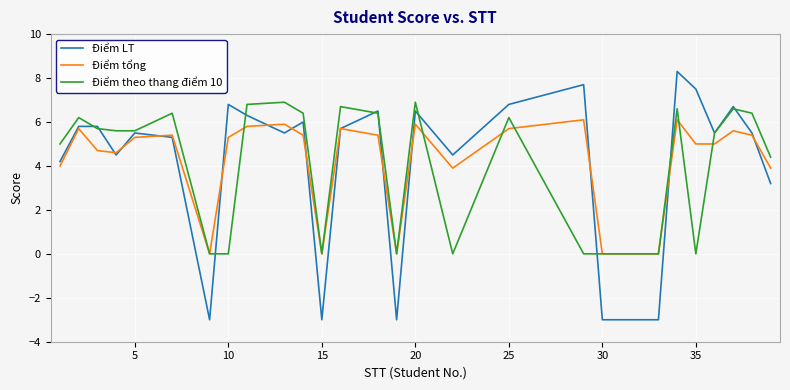

What is the greatest value displayed?

8.3